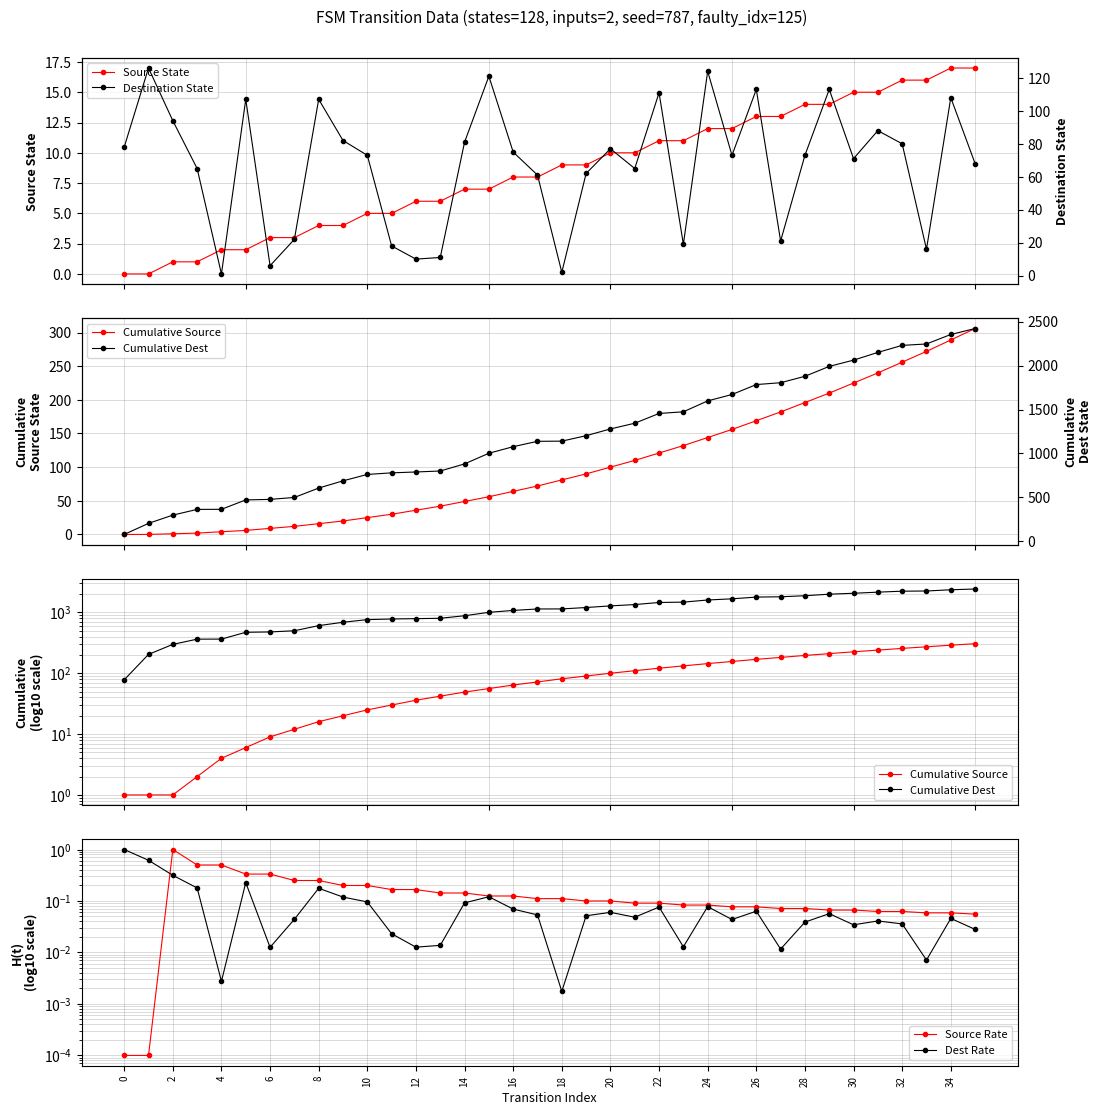

Between 25 and 33, which is larger?

33